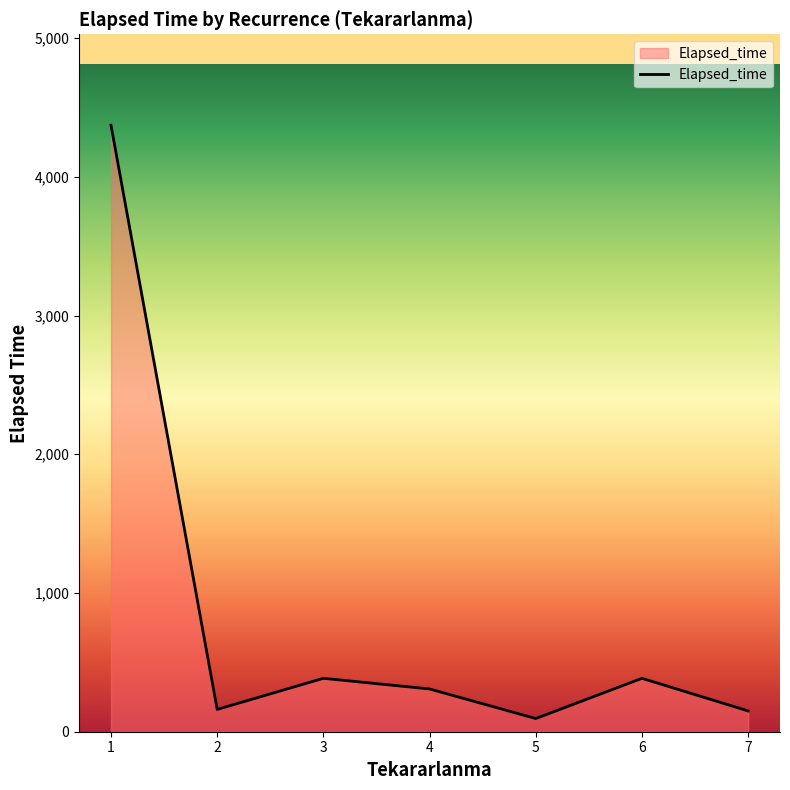

What value does the data have at 3?

385.0